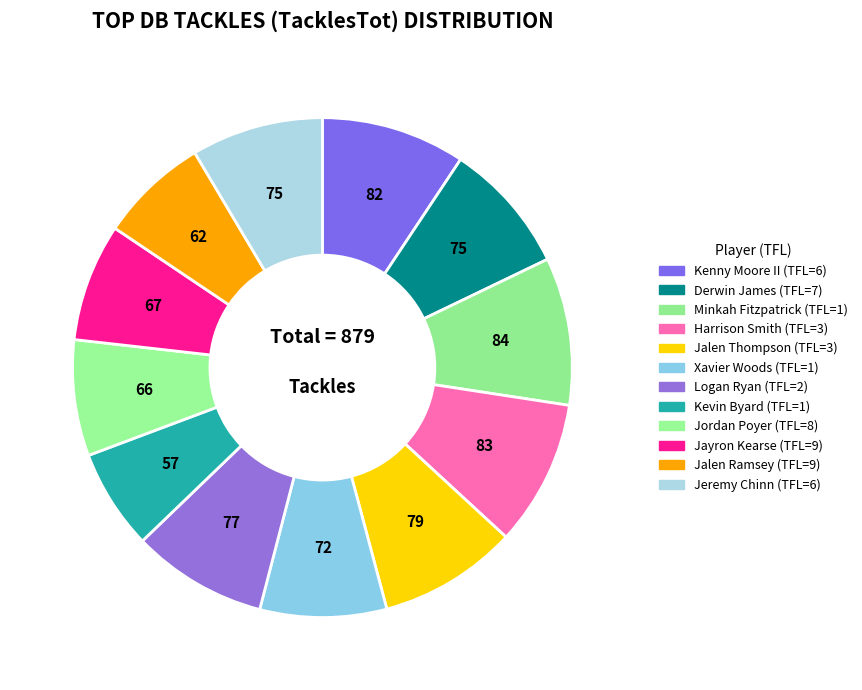

What percentage is the Jordan Poyer slice, to the nearest percent?

8%